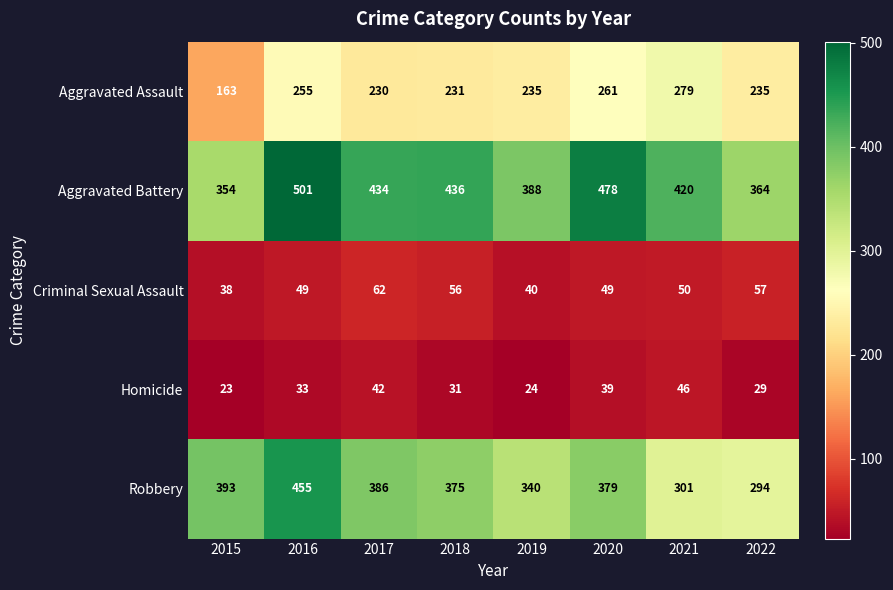

What is the difference between the highest and lowest values at 2021?

374